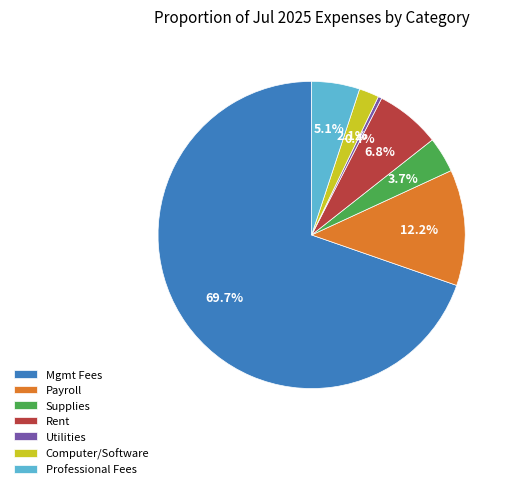

Do Mgmt Fees and Professional Fees together represent more than half of the pie?

Yes